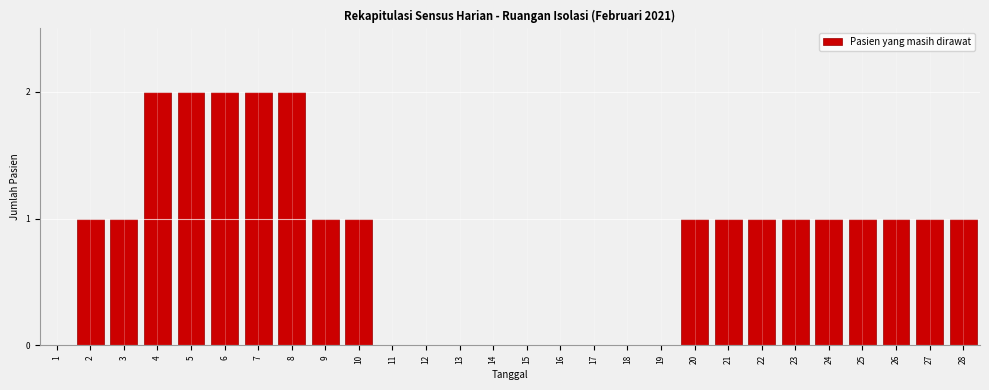

Reading left to right, list all the values displayed in this chart.

1=0	2=1	3=1	4=2	5=2	6=2	7=2	8=2	9=1	10=1	11=0	12=0	13=0	14=0	15=0	16=0	17=0	18=0	19=0	20=1	21=1	22=1	23=1	24=1	25=1	26=1	27=1	28=1